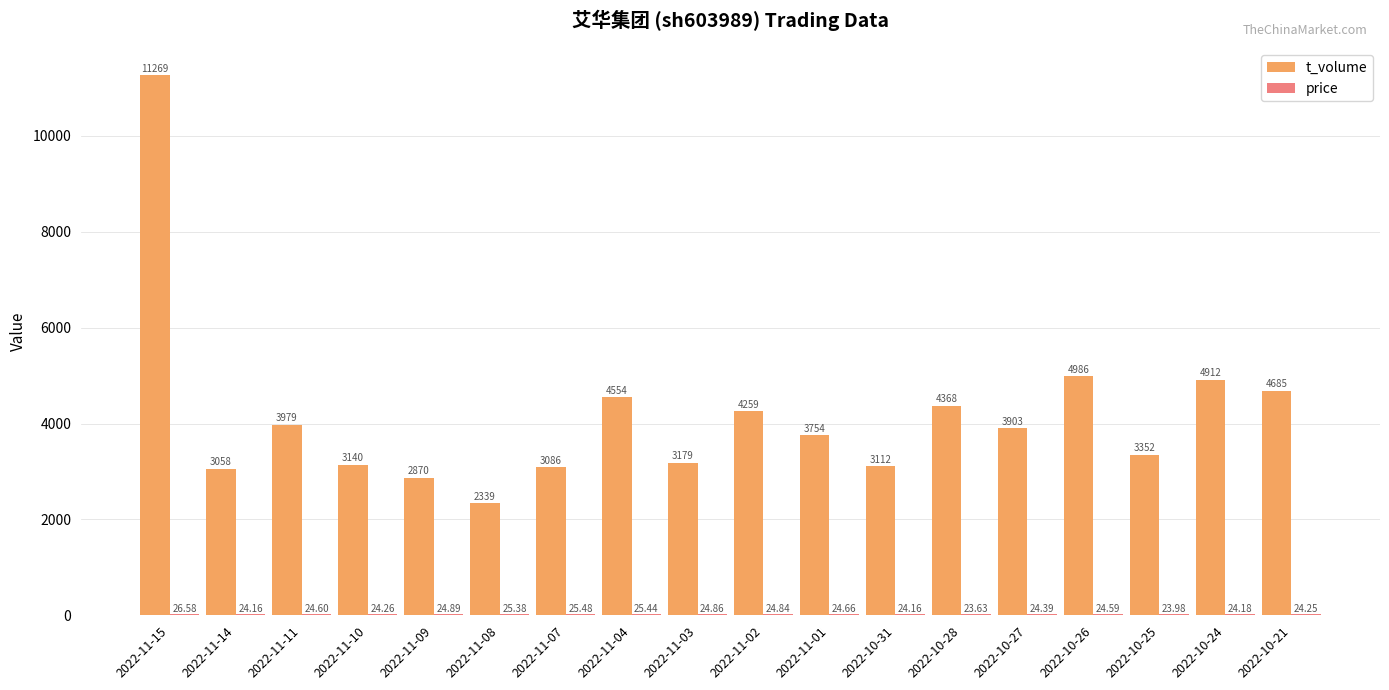

What is the sum of all t_volume values?

74805.0